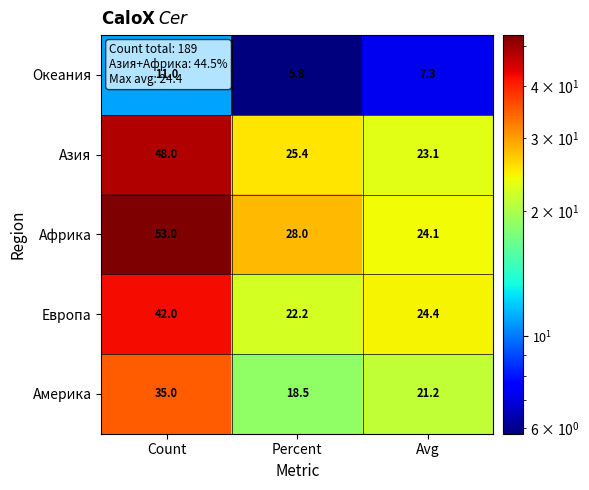

At how many categories does at least one series exceed 32?

1